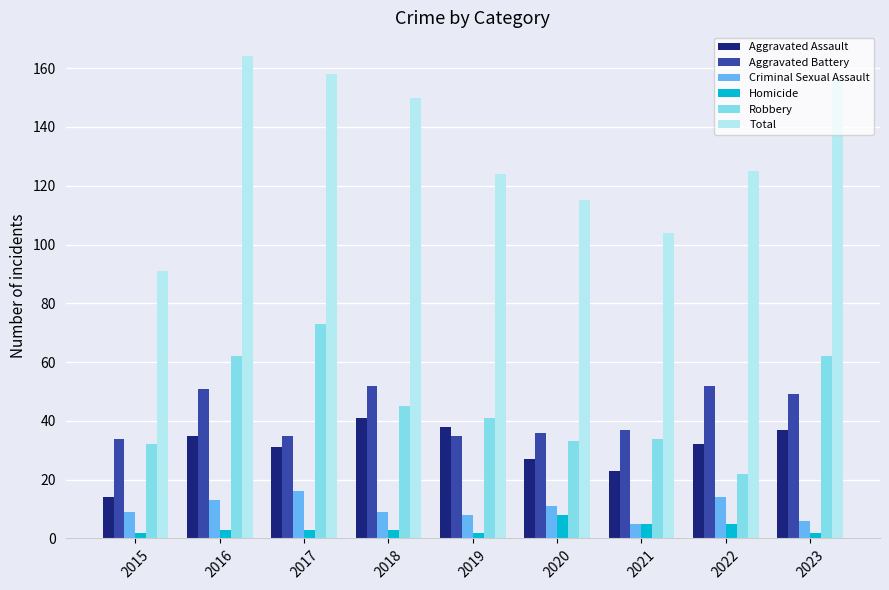

What is the sum of all Criminal Sexual Assault values?

91